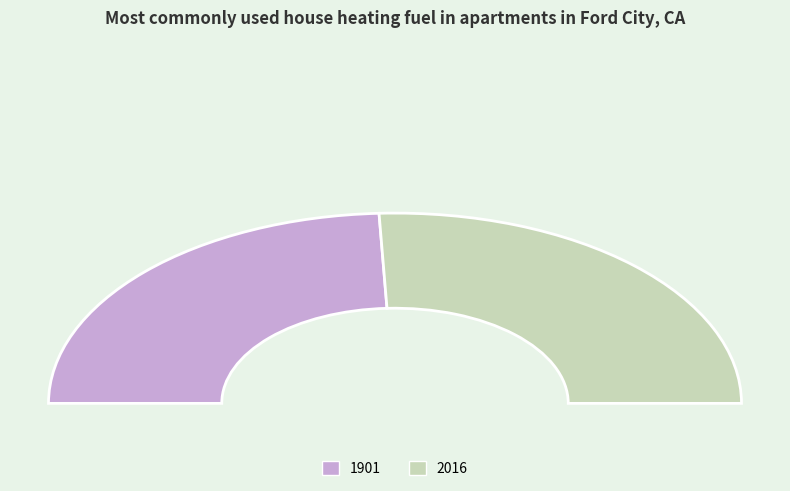

Combined, do 2016 and 1901 account for over 50%?

Yes